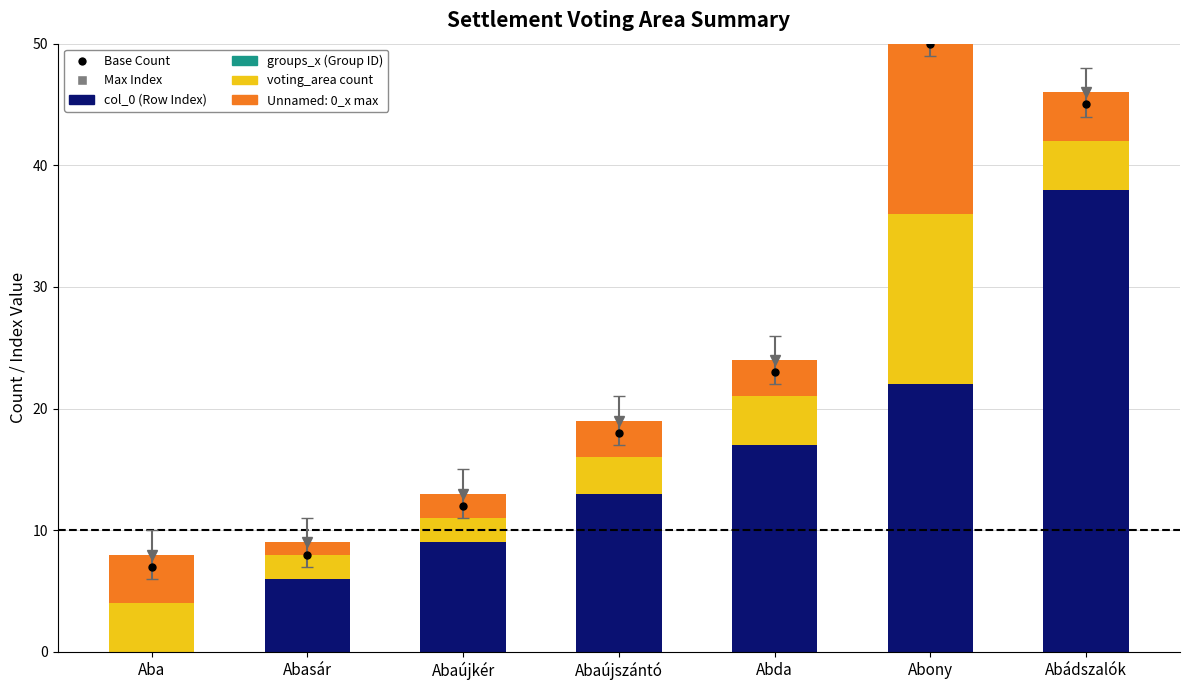

Does the chart contain any negative values?

No